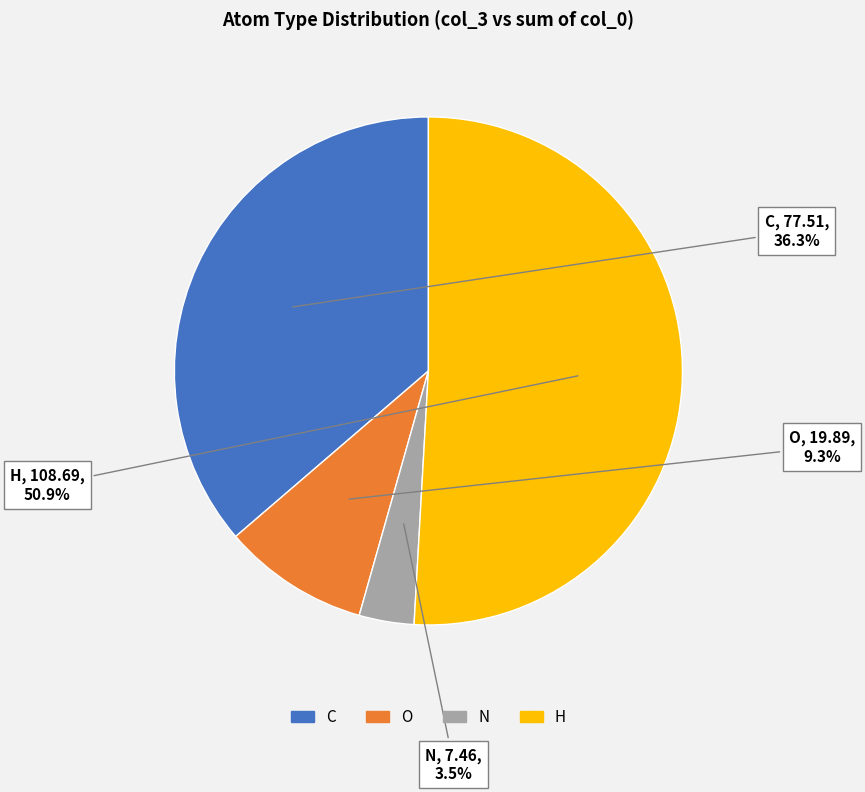

To the nearest percent, what percentage of the pie is C?

36%